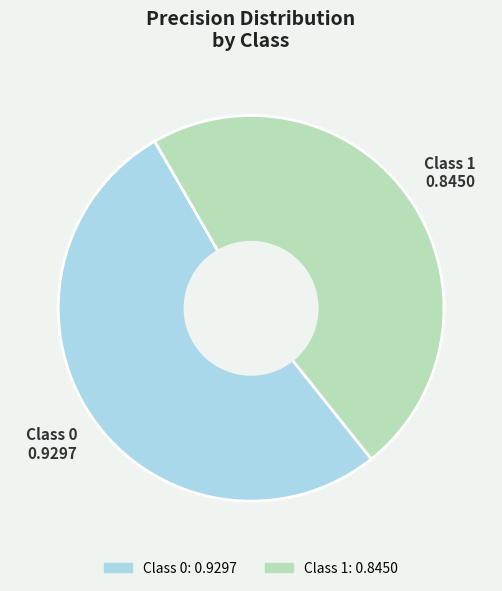

True or false: Class 0 accounts for 43% of the total.

False